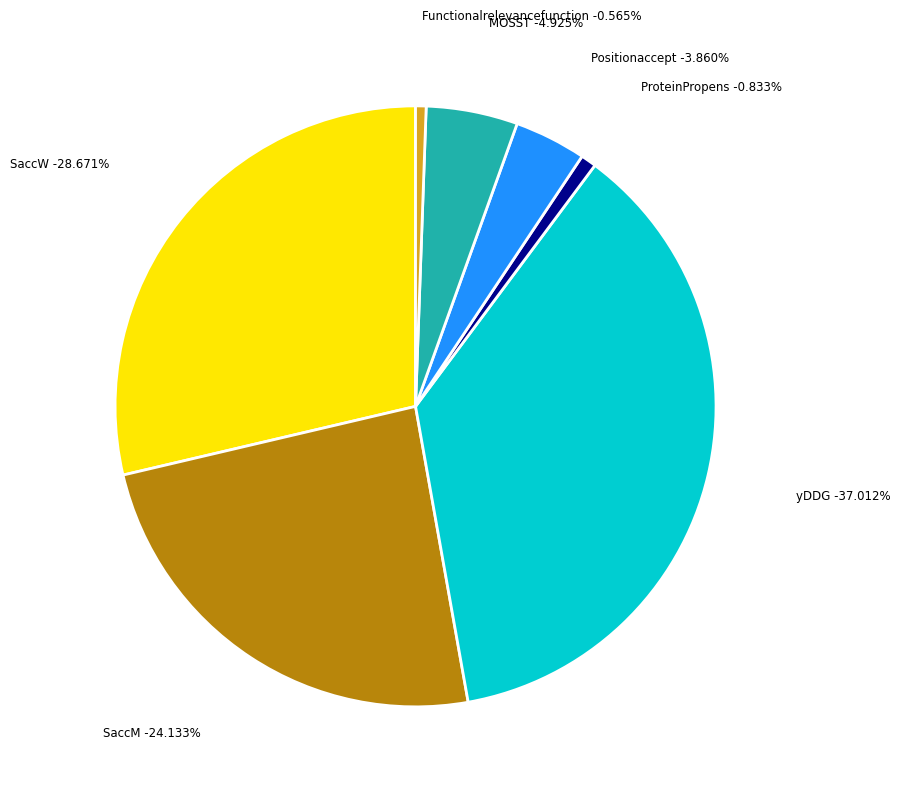

How many segments does this pie chart have?

7